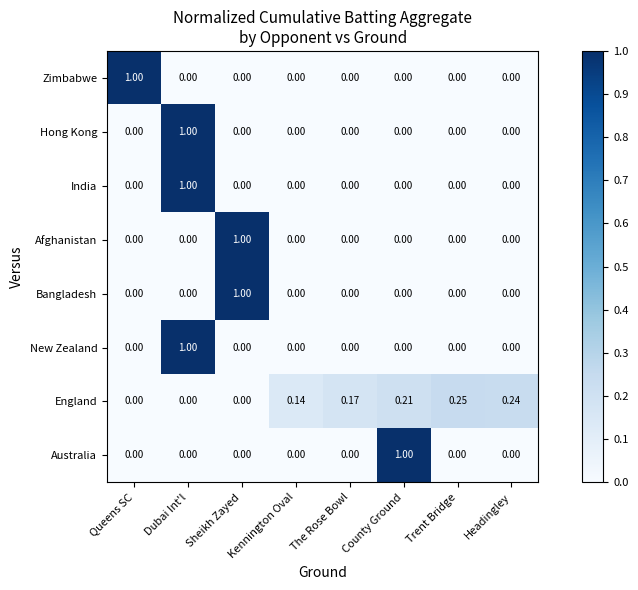

How many distinct data groups are displayed?

8